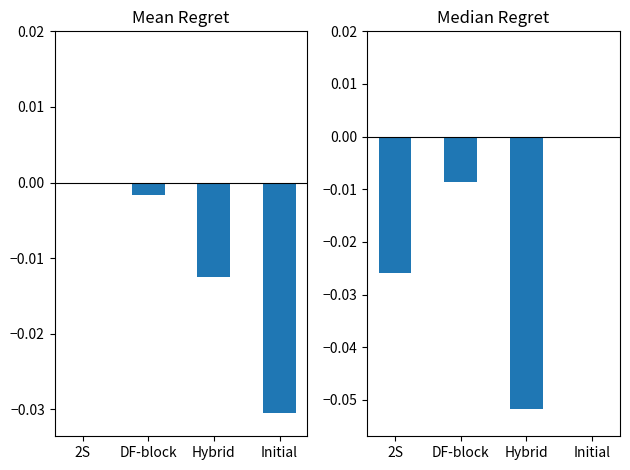

Reading right to left, extract all data points from this chart.

Points: -0.0	-0.0	-0.0	0.0
Entries: 0.0	-0.1	-0.0	-0.0